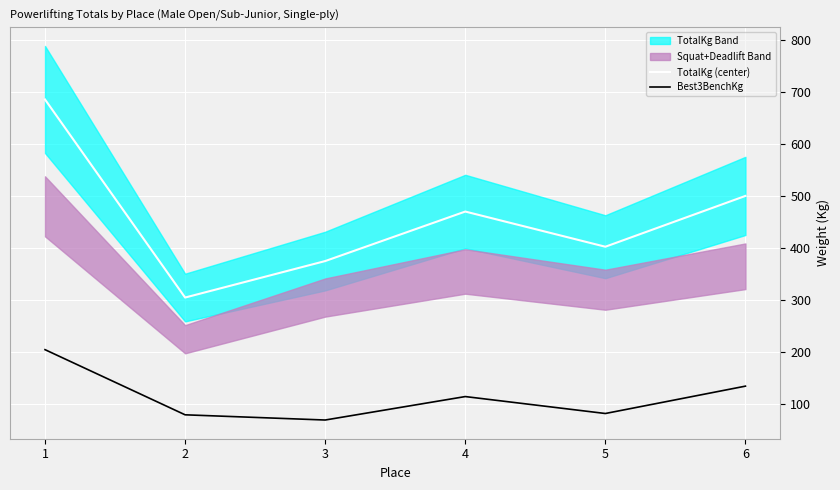

At how many categories does at least one series exceed 672?

1